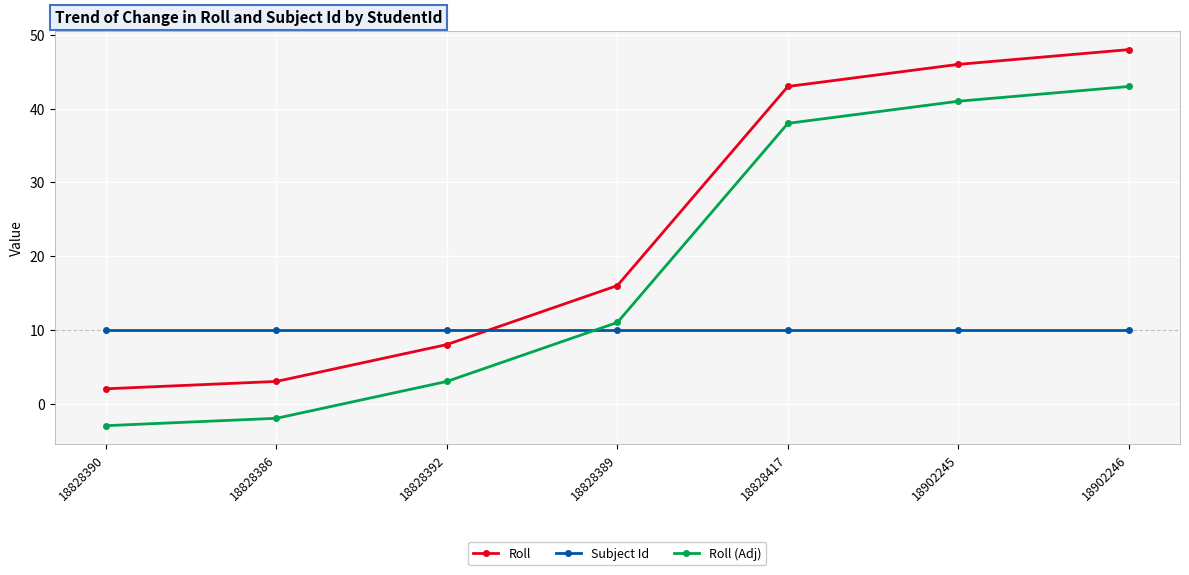

How many positive values does the Roll (Adj) series have?

5